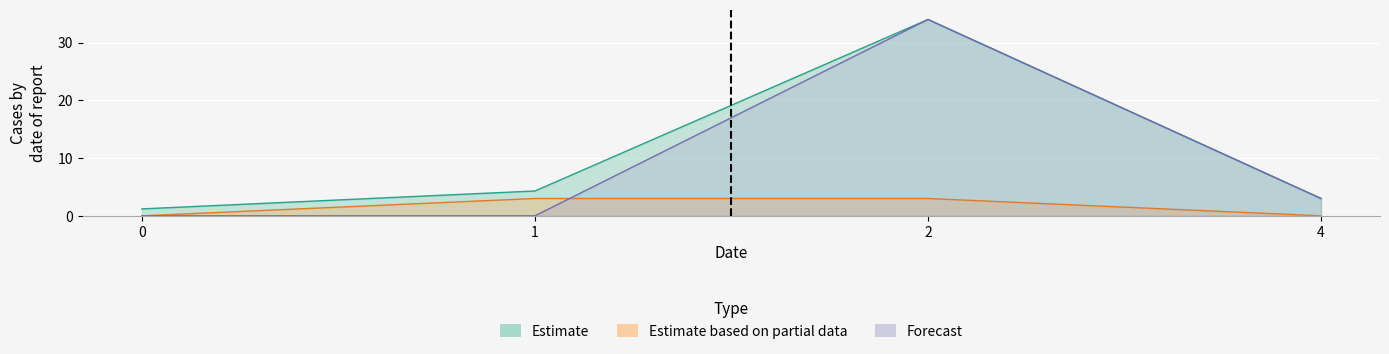

The value of Estimate at 0 is 1.2. True or false?

True